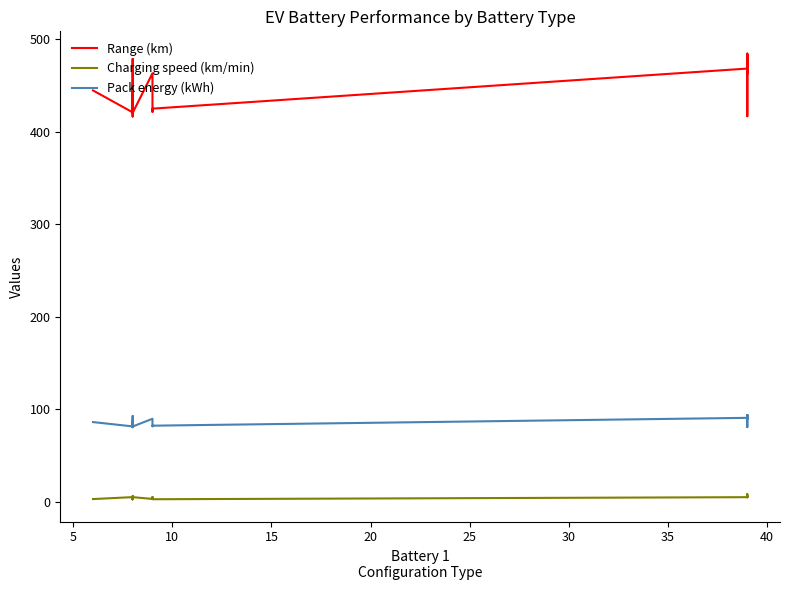

Reading left to right, list all the values displayed in this chart.

Range (km): 444.9	421.2	433.3	426.4	437.4	420.4	437.6	427.6	449.4	437.1	422.8	429.5	436.6	436.6	432.8	422.1	423.2	445.0	416.7	425.4	425.7	478.9	444.9	440.2	420.6	463.4	431.6	424.5	421.7	425.2	468.5	424.1	417.0	436.6	483.3	474.5	484.0	484.7	462.8	483.1
Charging speed (km/min): 3.2	5.3	5.4	3.0	4.2	3.0	4.2	3.0	5.6	5.5	3.8	5.2	6.2	4.1	5.4	5.1	5.3	5.6	5.2	5.3	6.1	3.4	3.1	4.5	5.3	3.3	5.4	5.3	4.3	3.0	5.2	8.5	8.3	7.3	5.4	5.1	5.4	5.4	6.4	6.0
Pack energy (kWh): 86.4	81.7	84.1	82.7	84.9	81.6	84.9	82.9	87.0	84.9	82.0	83.4	84.7	84.7	84.0	81.9	82.2	86.4	80.9	82.5	82.6	93.0	86.3	85.4	81.6	90.0	83.7	82.4	81.9	82.5	91.0	82.3	80.9	84.8	93.8	92.1	93.9	94.0	89.8	93.8